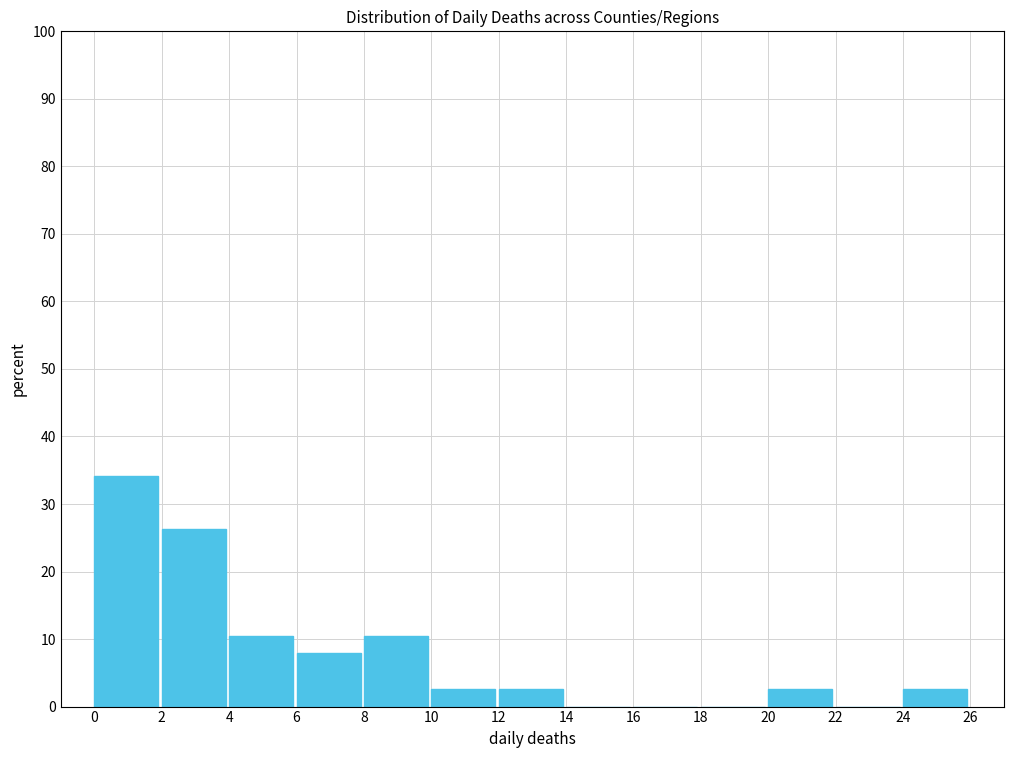

Reading left to right, transcribe this chart: for each bar, give the range it covers on the x-axis and its height. The values are not printed on the chart, so give them approximately, as read against the axis.

0 to 2: 34
2 to 4: 26
4 to 6: 11
6 to 8: 8
8 to 10: 11
10 to 12: 3
12 to 14: 3
14 to 16: 0
16 to 18: 0
18 to 20: 0
20 to 22: 3
22 to 24: 0
24 to 26: 3